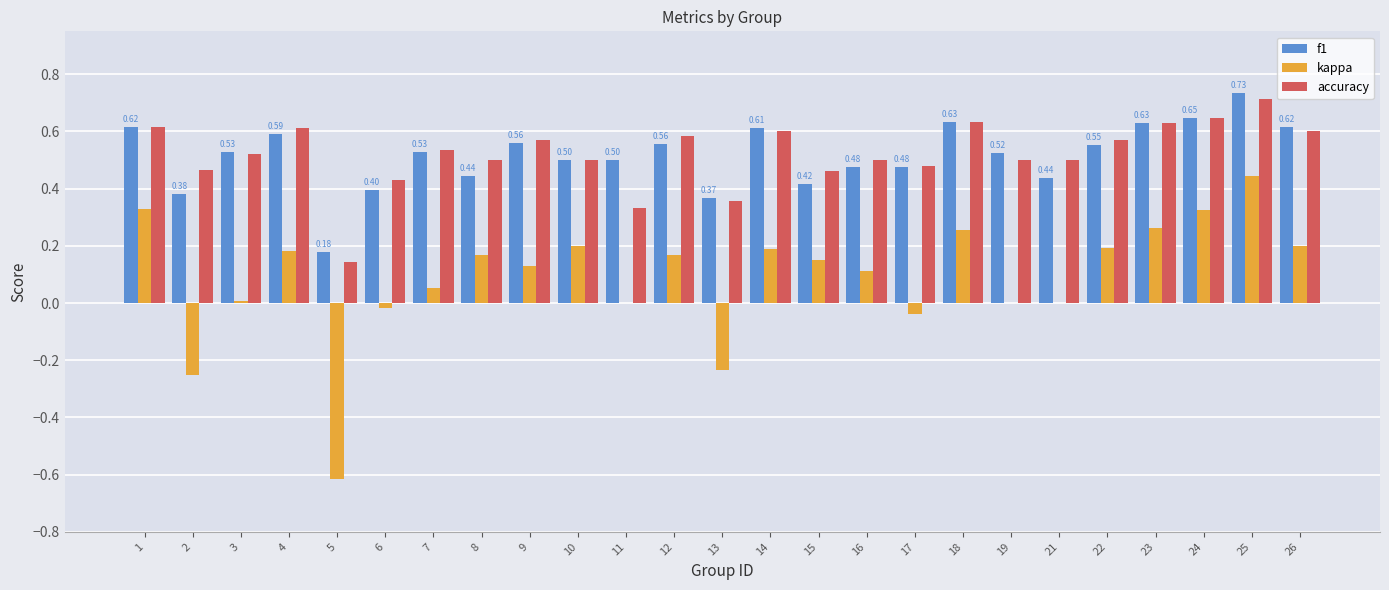

What is the sum of all f1 values?

12.9